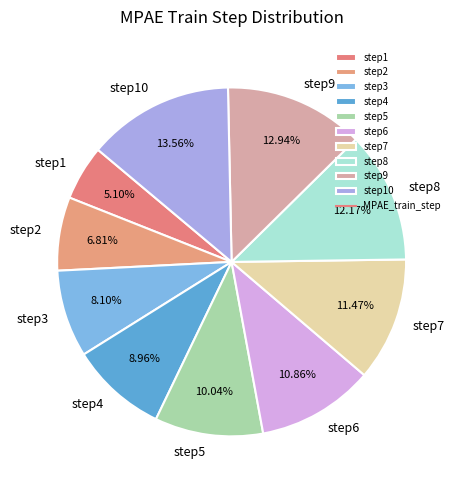

Rank the categories by value from highest to lowest.

step10, step9, step8, step7, step6, step5, step4, step3, step2, step1